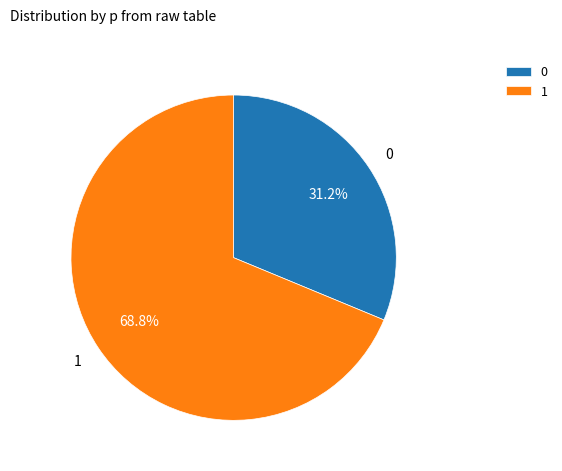

To the nearest percent, what portion does 0 represent?

31%